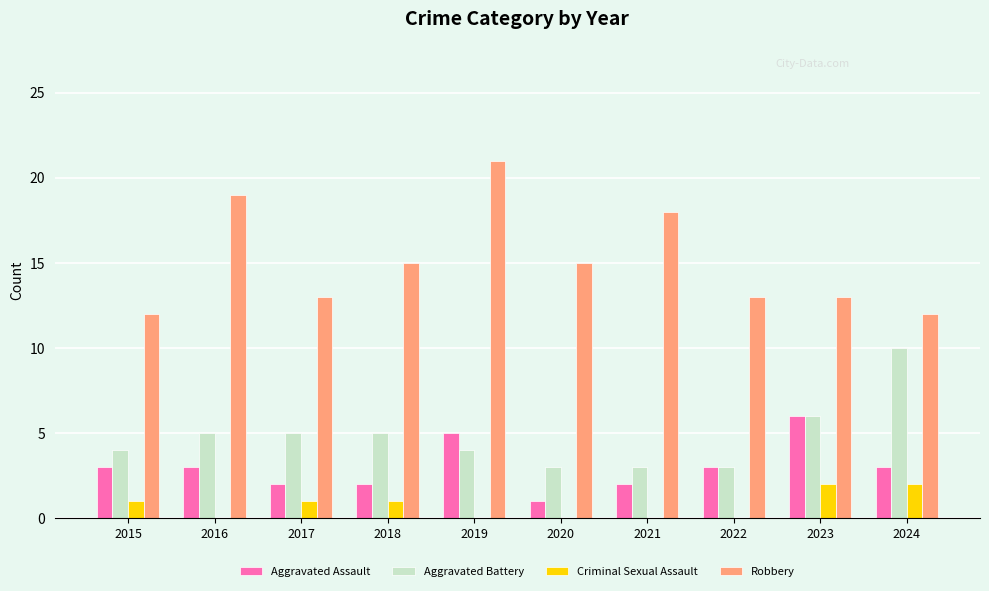

What is the sum of the Aggravated Assault values at 2020 and 2022?

4